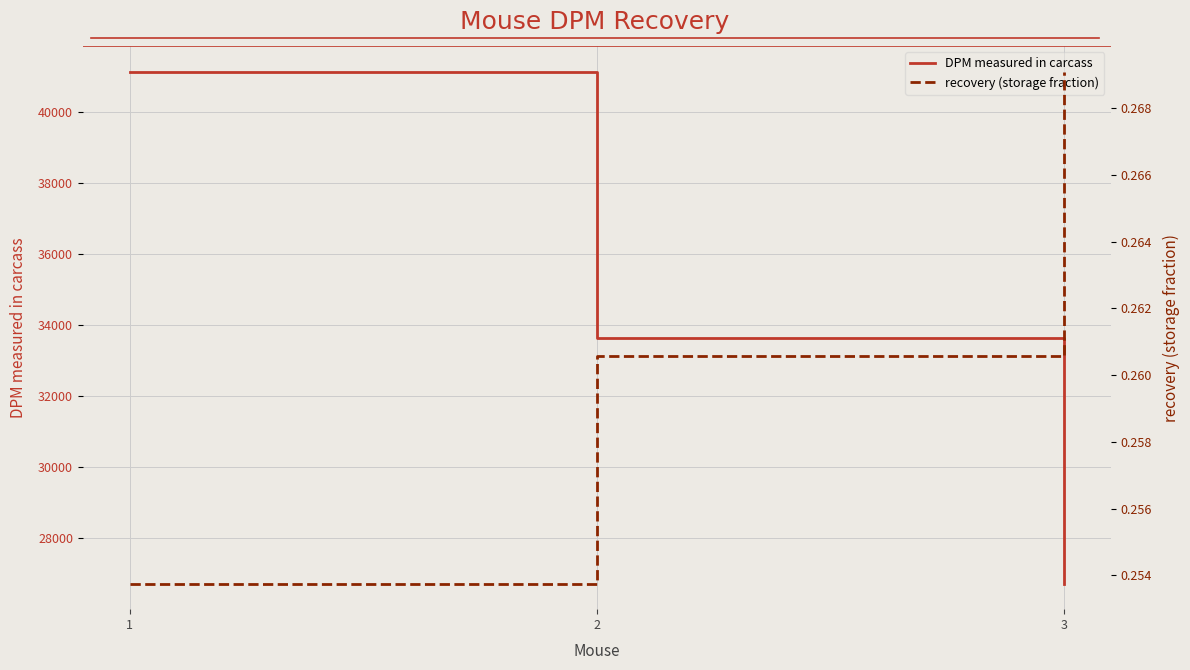

At which label does DPM measured in carcass first exceed 33644?

1